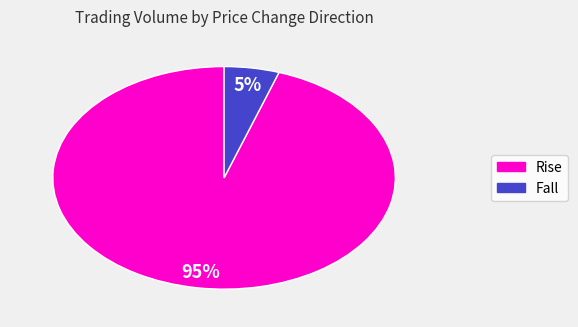

Is there a majority slice in this chart?

Yes